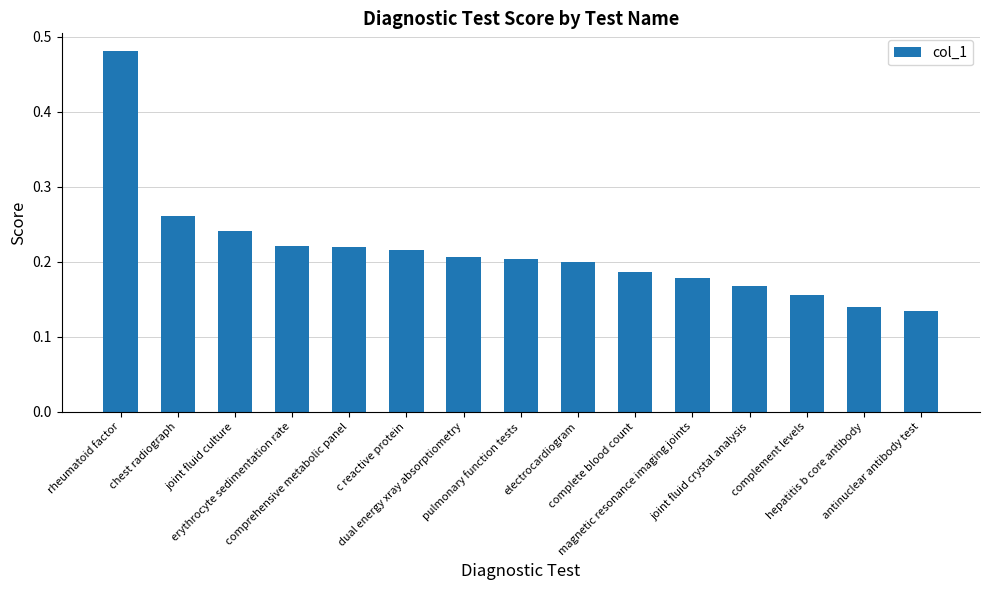

Count the number of categories in the chart.

15